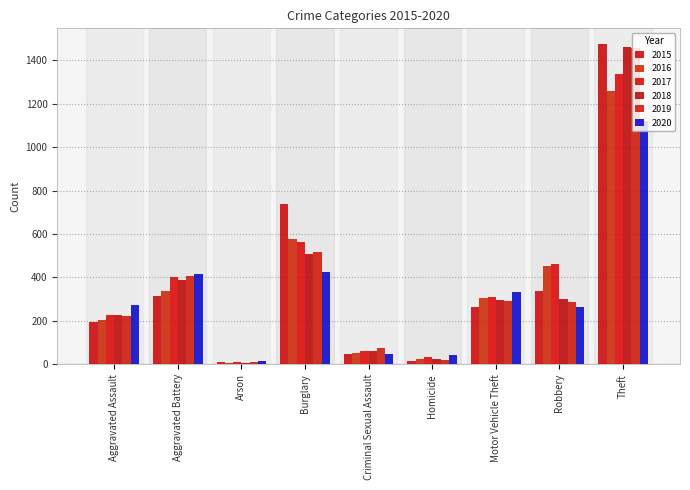

What is the label of the 3rd bar from the left?

Arson